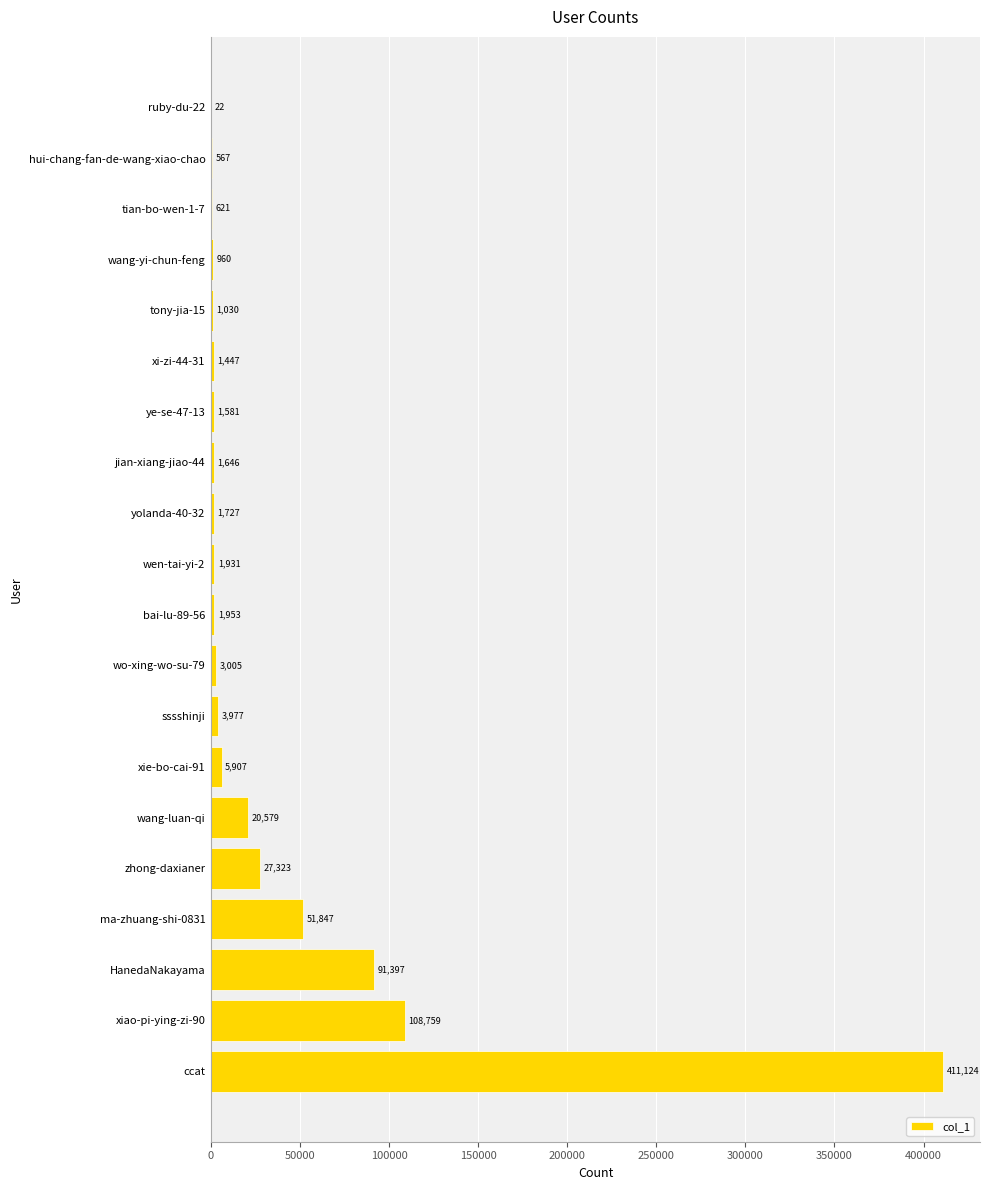

What is the sum of all values?

737403